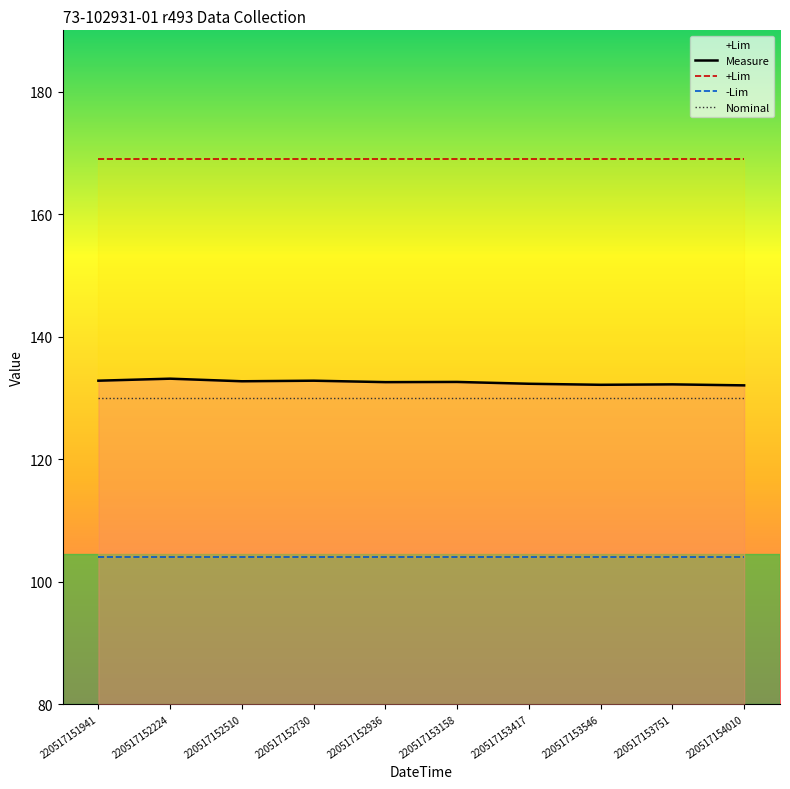

True or false: Nominal has a value of 179.5 at 220517152510.

False